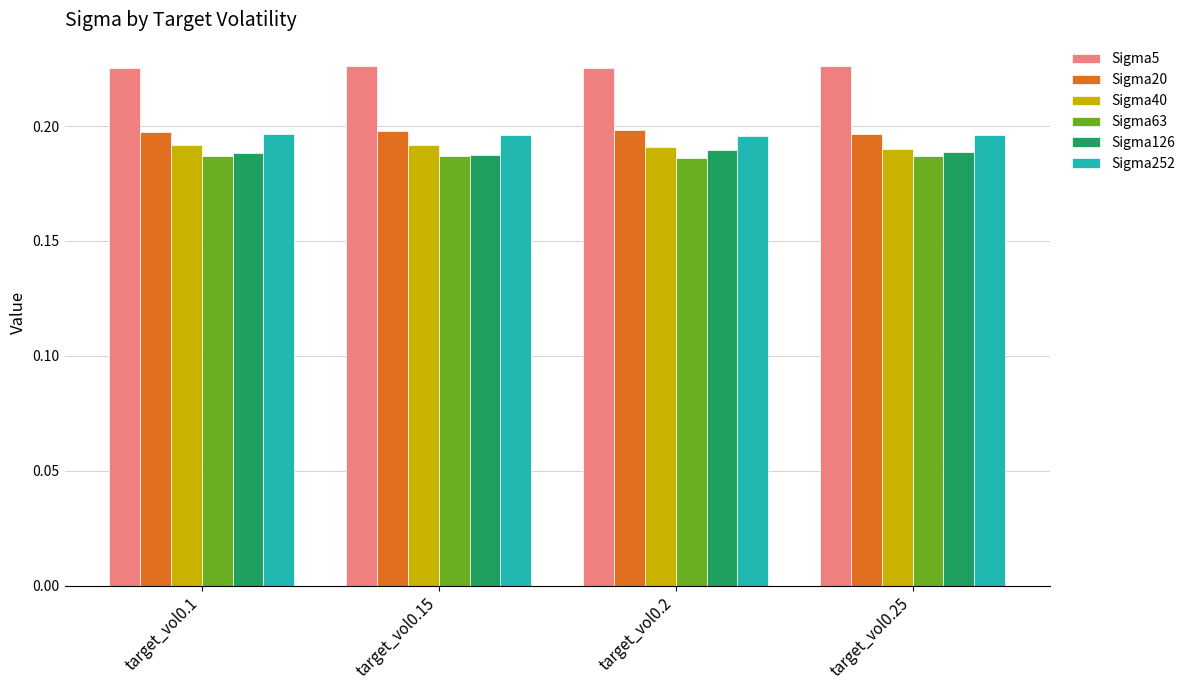

At how many categories does at least one series exceed 0?

4